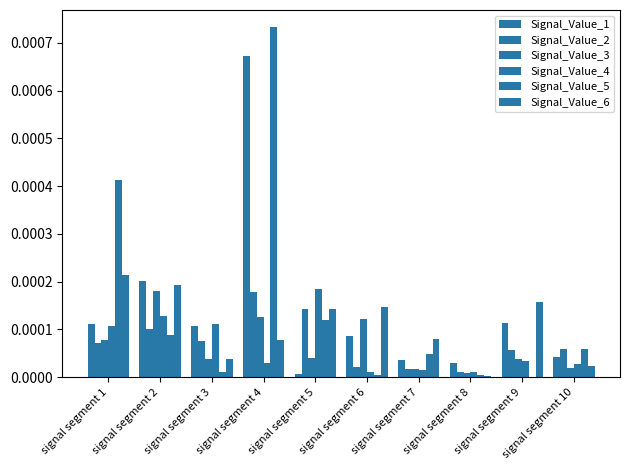

How many data points does each series have?

10